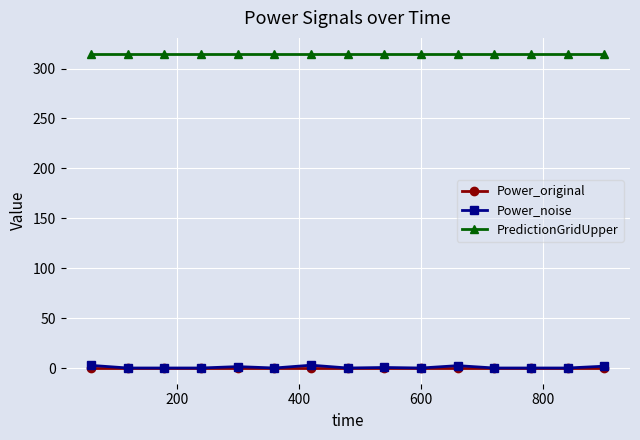

What is the greatest value displayed?

315.0